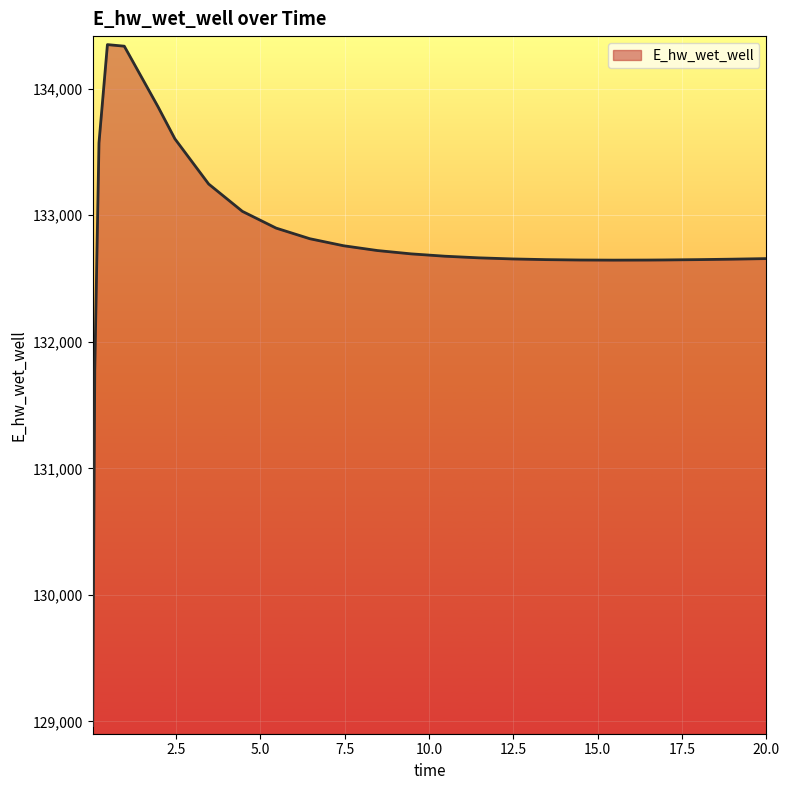

Does the chart display data point markers on the line(s)?

No